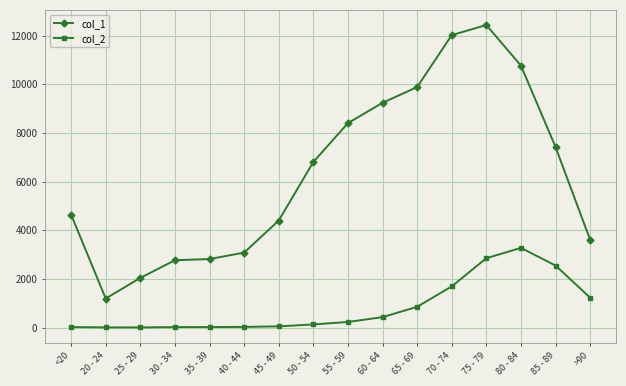

True or false: col_1 has a value of 7417 at 85 - 89.

True